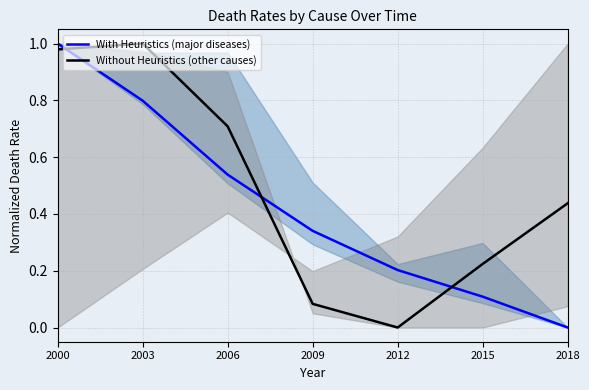

What is the difference between the maximum and minimum values in the With Heuristics (major diseases) series?

1.0